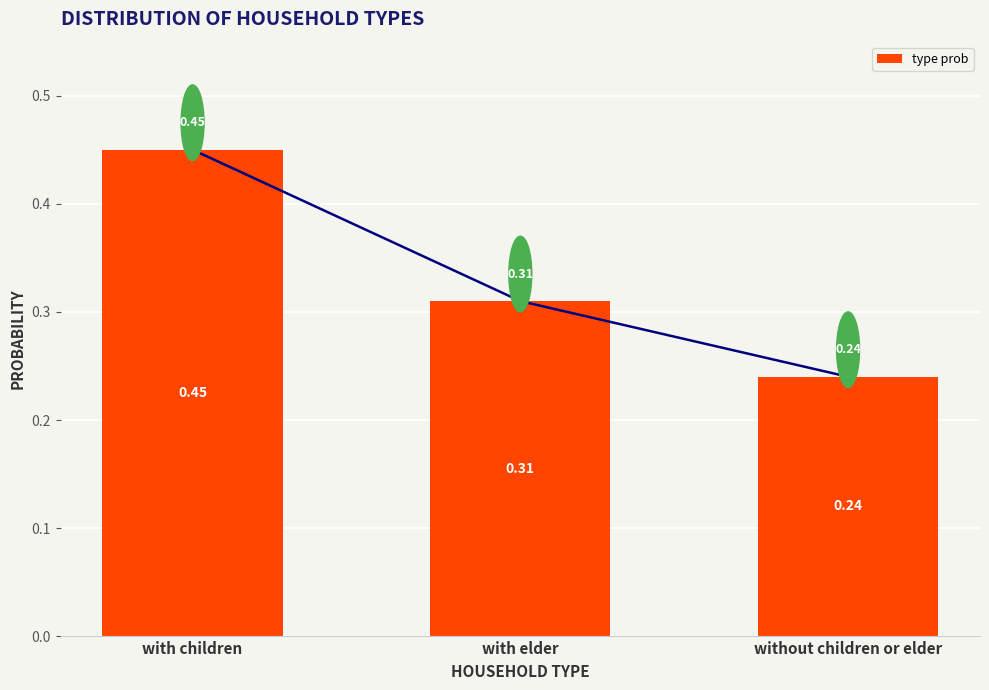

Are the bars horizontal?

No